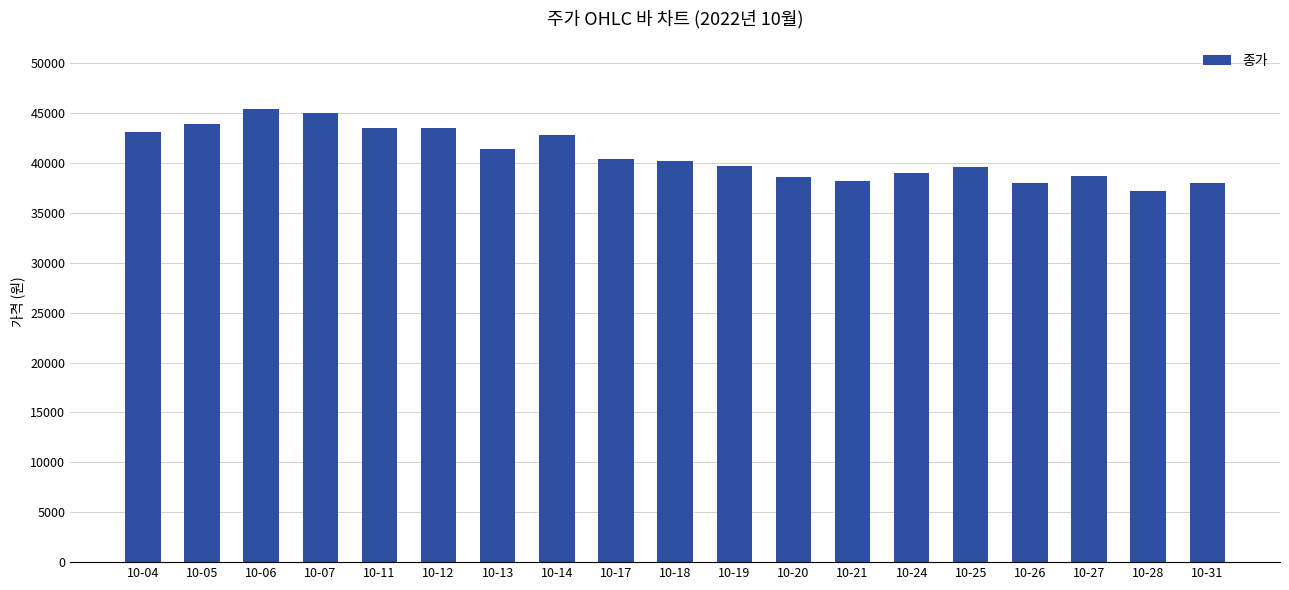

What is the maximum value shown in the chart?

45400